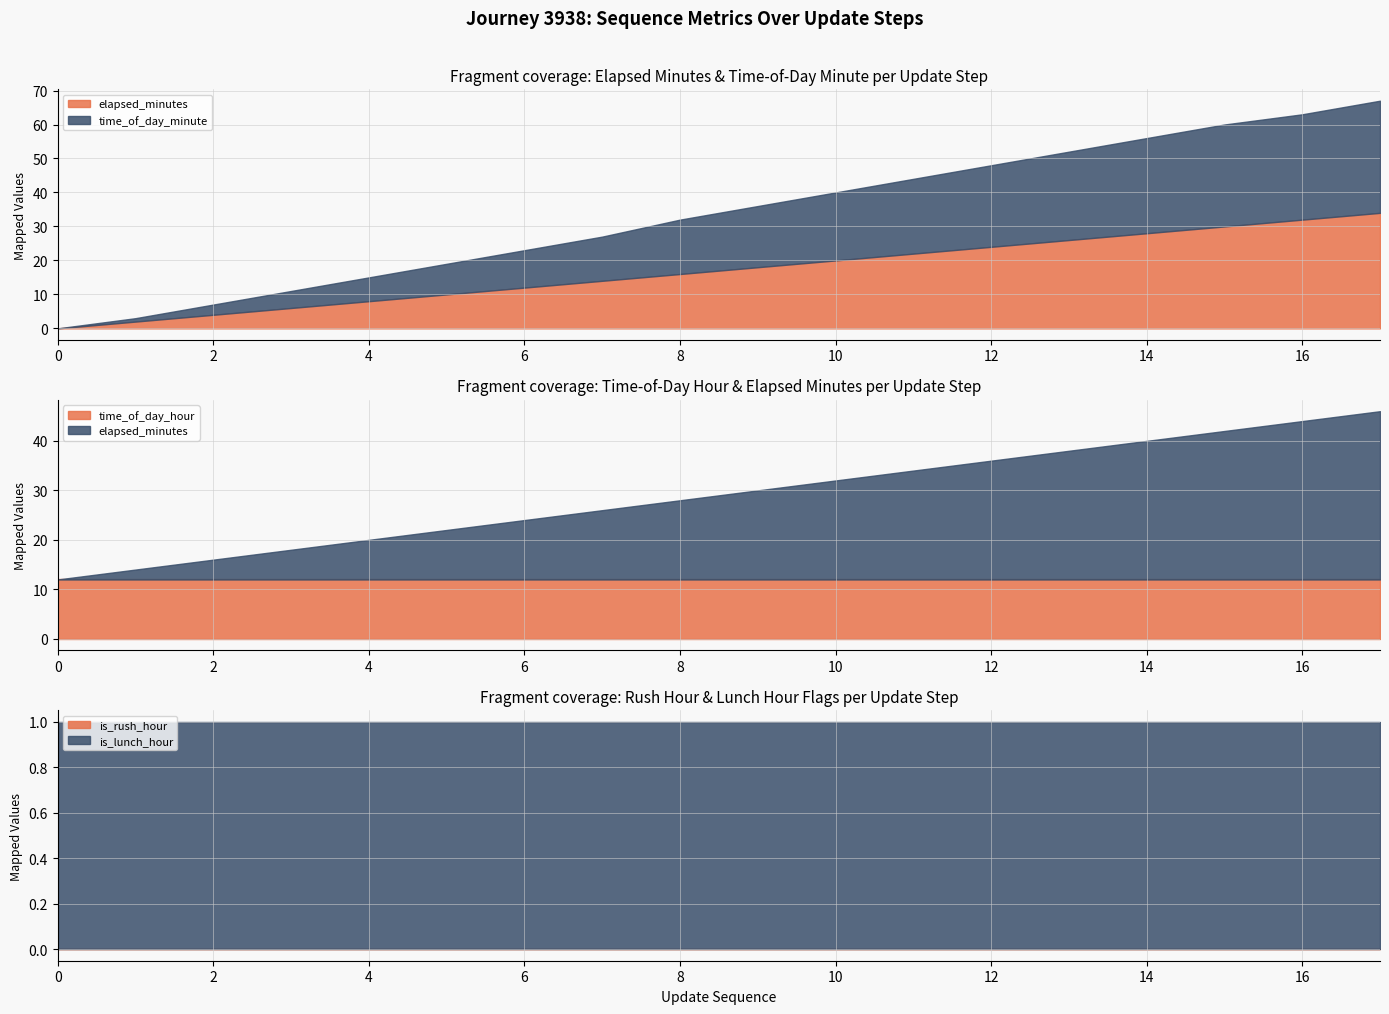

Between 11 and 1, which is larger?

11